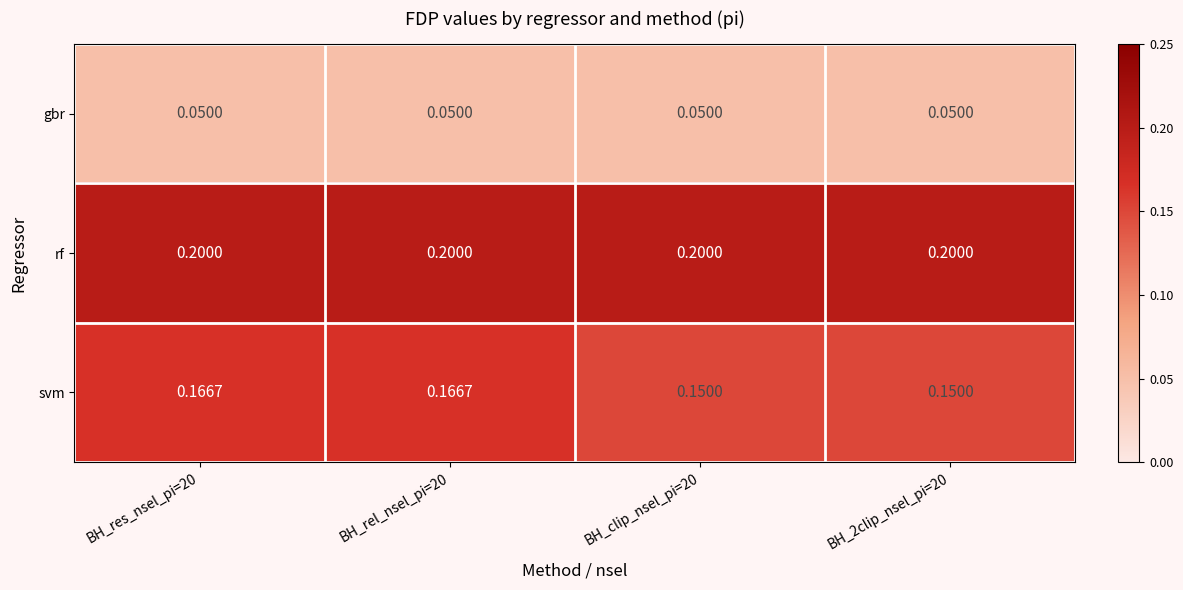

Rank the series by their maximum value, from lowest to highest.

gbr, svm, rf